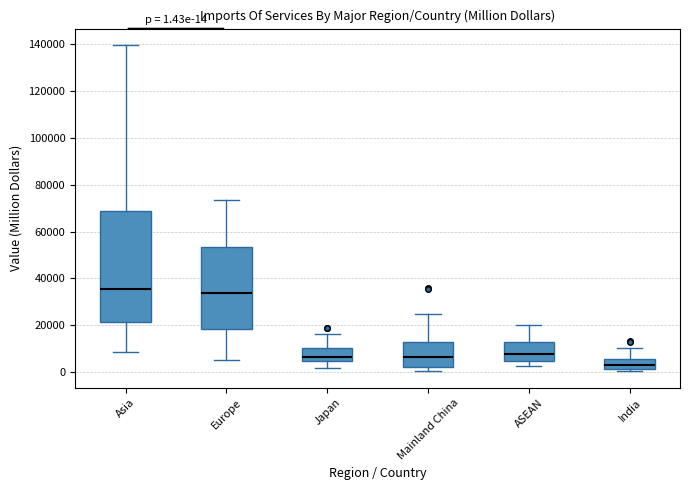

Which box is the tallest, from its lower edge to its upper edge?

Asia